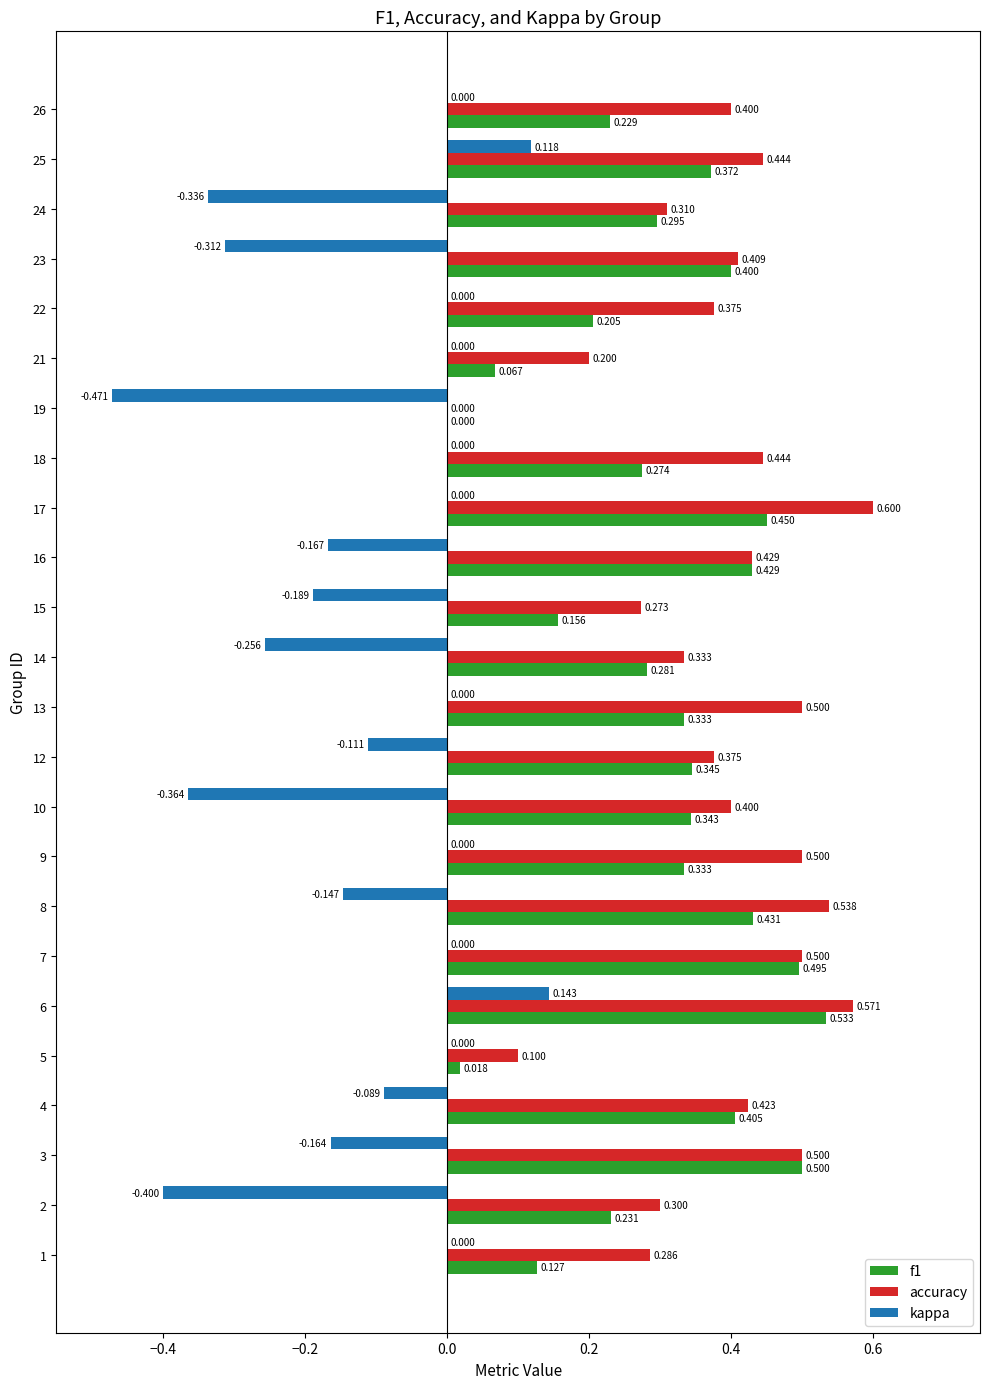

Is the value of kappa at 14 greater than the value of accuracy at 6?

No